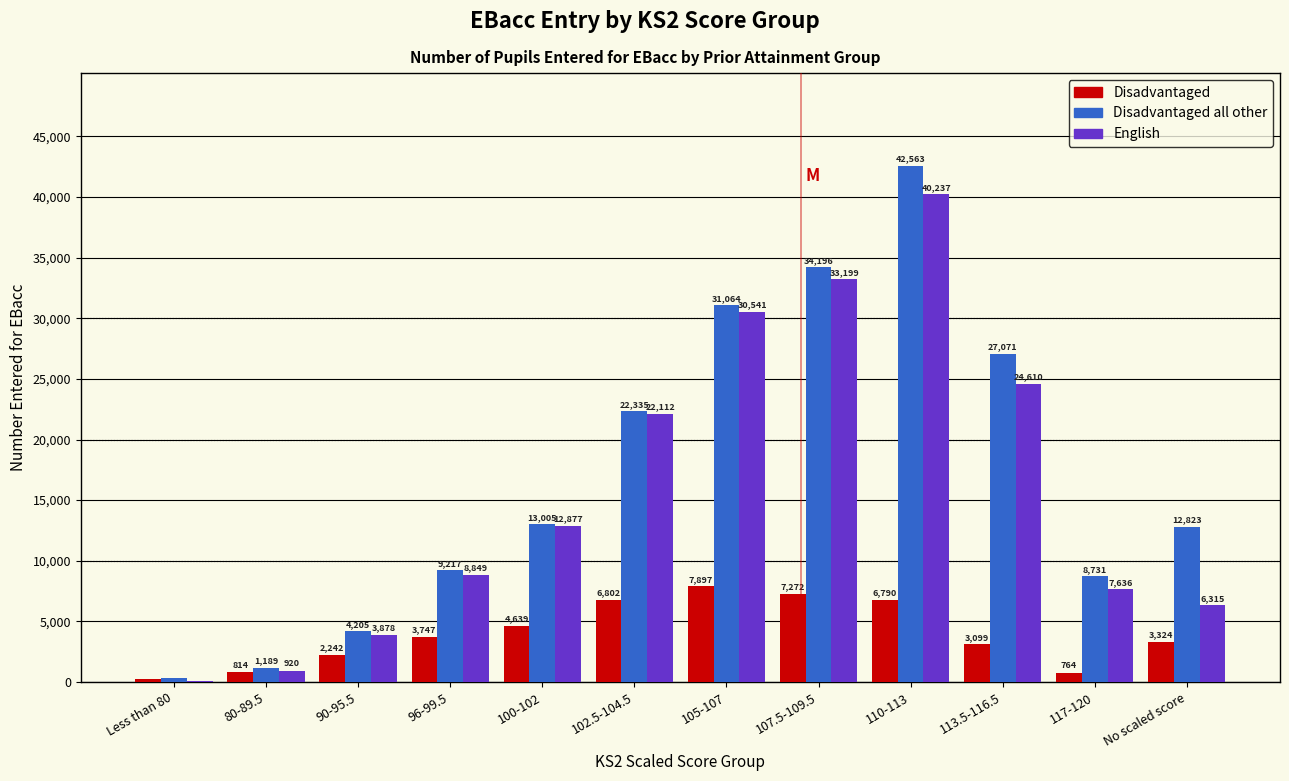

Reading left to right, extract all data points from this chart.

Disadvantaged: Less than 80=247	80-89.5=814	90-95.5=2242	96-99.5=3747	100-102=4639	102.5-104.5=6802	105-107=7897	107.5-109.5=7272	110-113=6790	113.5-116.5=3099	117-120=764	No scaled score=3324
Disadvantaged all other: Less than 80=307	80-89.5=1189	90-95.5=4205	96-99.5=9217	100-102=13005	102.5-104.5=22335	105-107=31064	107.5-109.5=34196	110-113=42563	113.5-116.5=27071	117-120=8731	No scaled score=12823
English: Less than 80=92	80-89.5=920	90-95.5=3878	96-99.5=8849	100-102=12877	102.5-104.5=22112	105-107=30541	107.5-109.5=33199	110-113=40237	113.5-116.5=24610	117-120=7636	No scaled score=6315